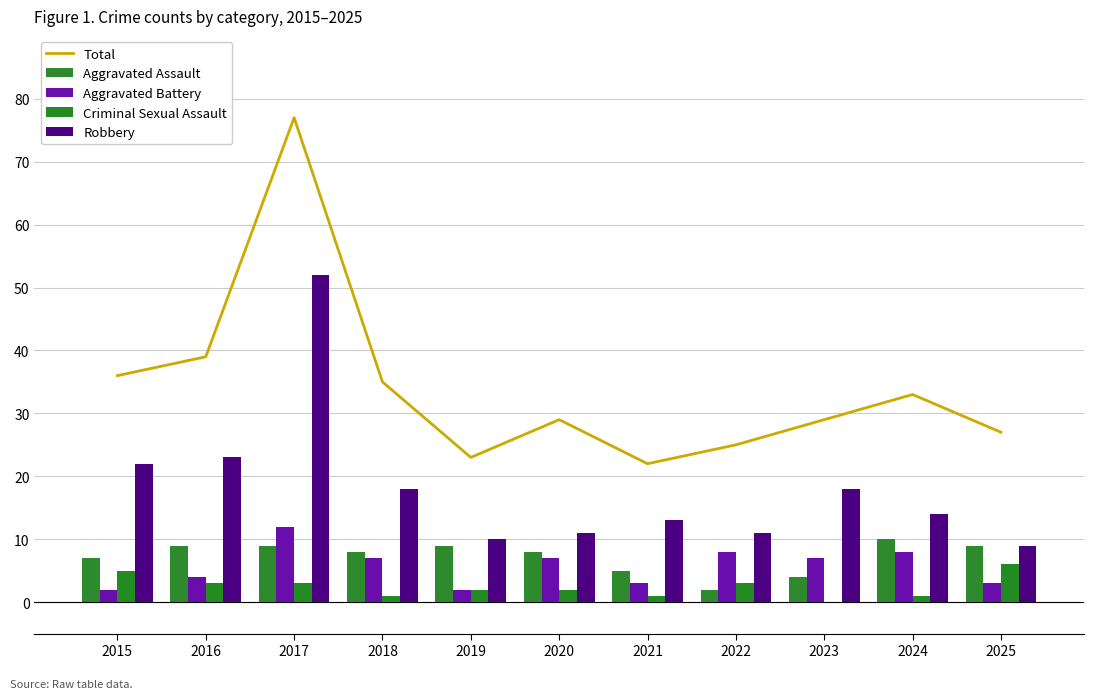

What is the total value across all series at 2019?

46